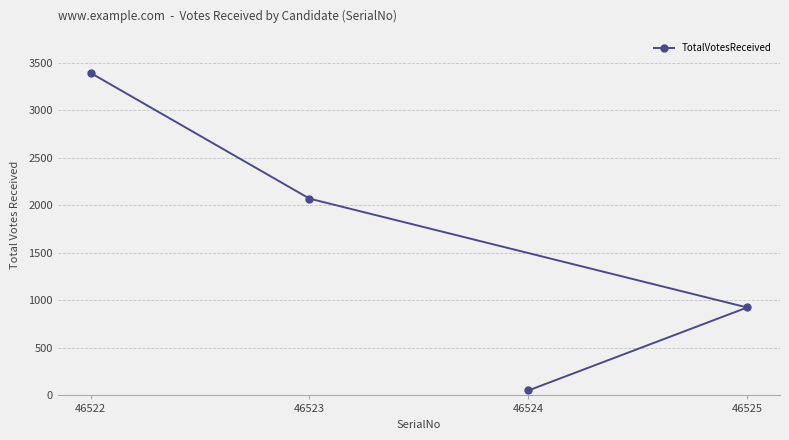

How many data points are less than 2070?

2